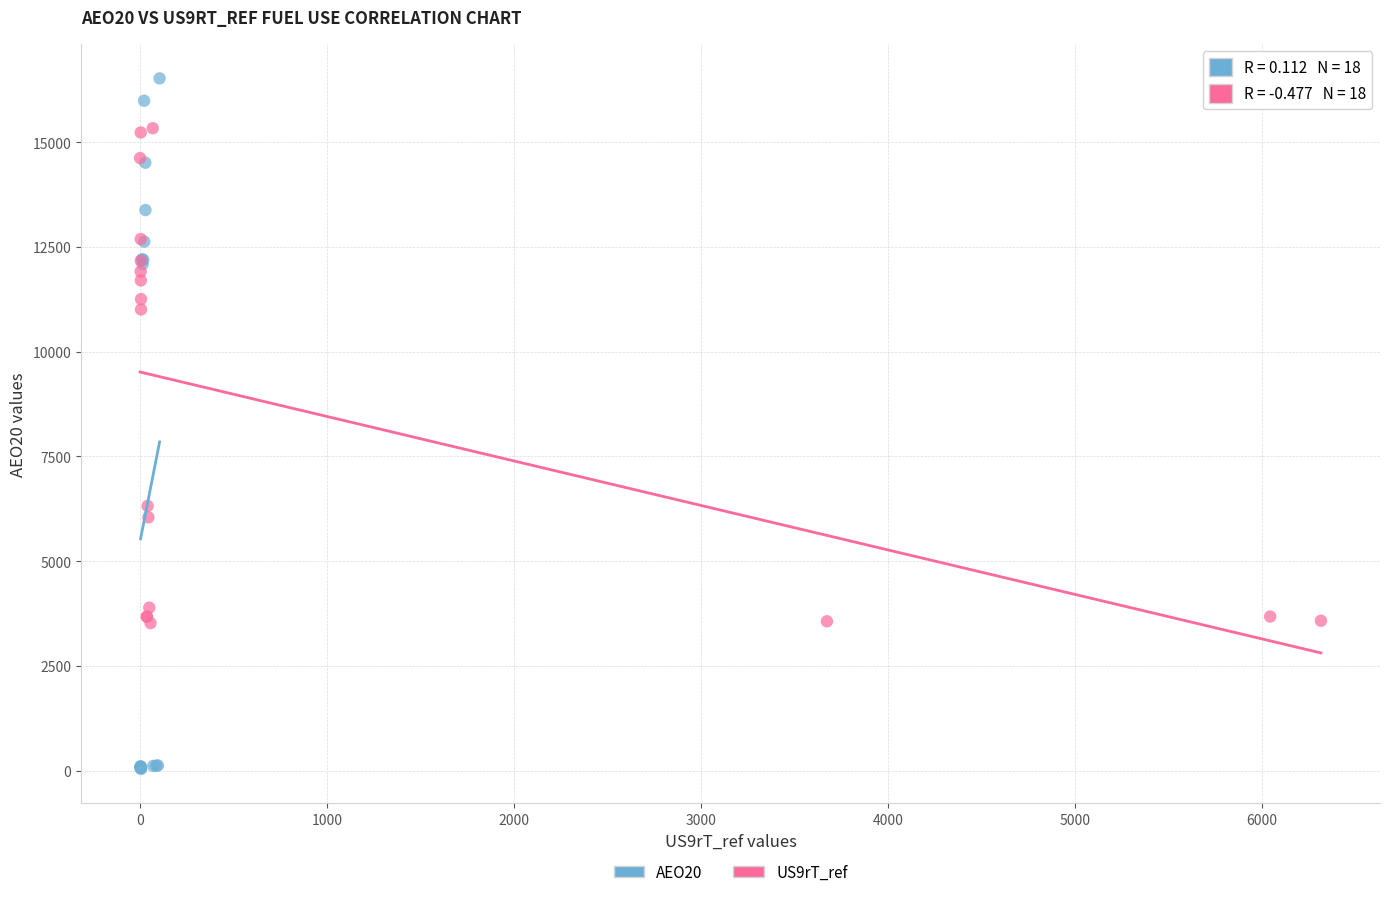

Which series has the widest spread of Y values?

AEO20